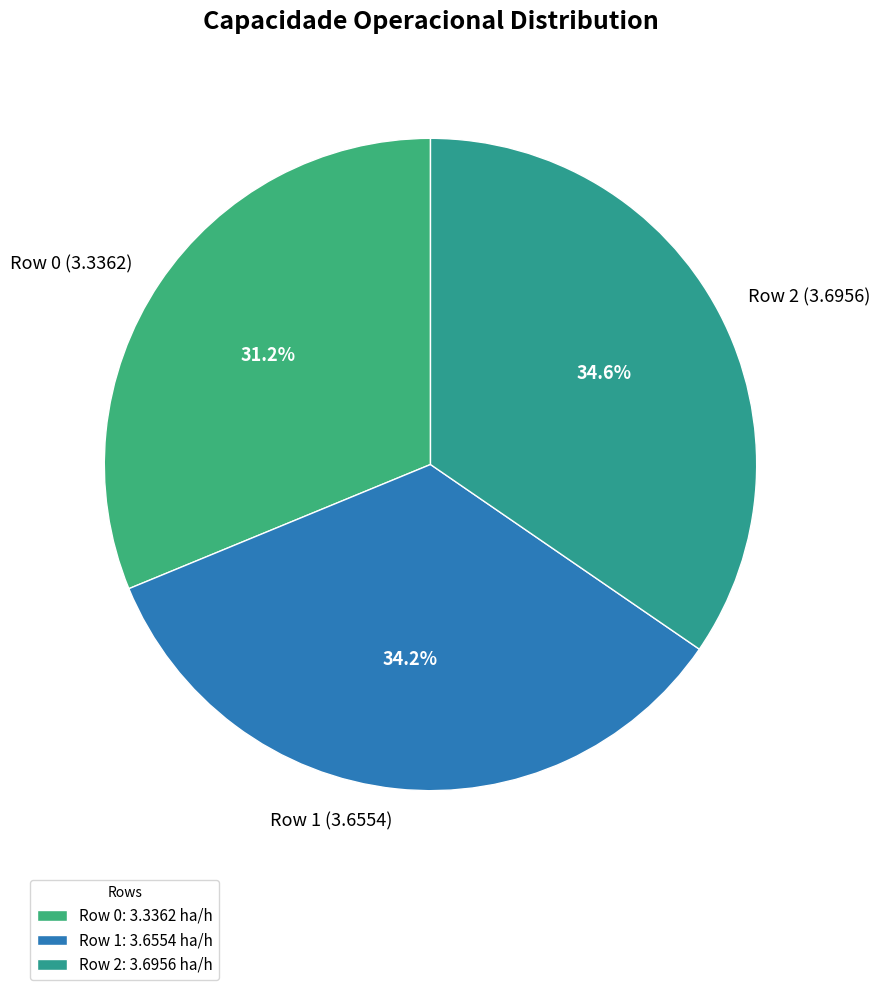

Is the sum of Row 2 and Row 1 greater than half?

Yes